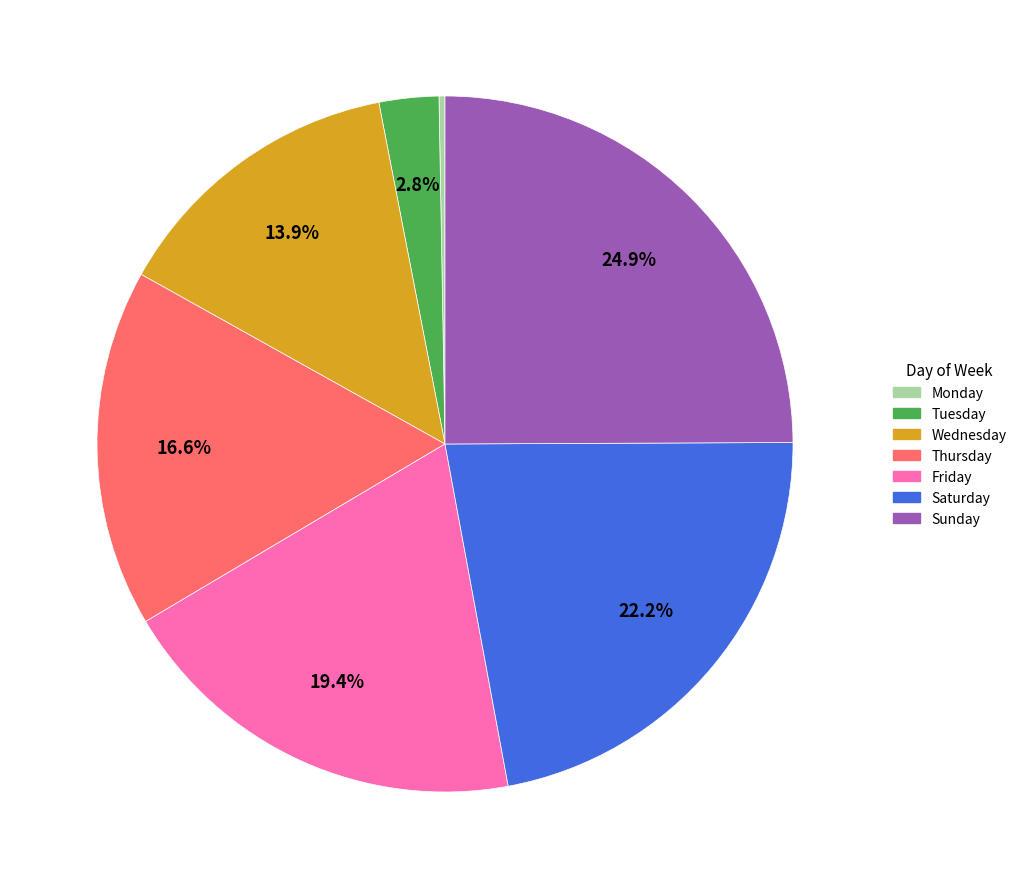

What is the ratio of the value at Sunday to the value at Saturday?

1.1